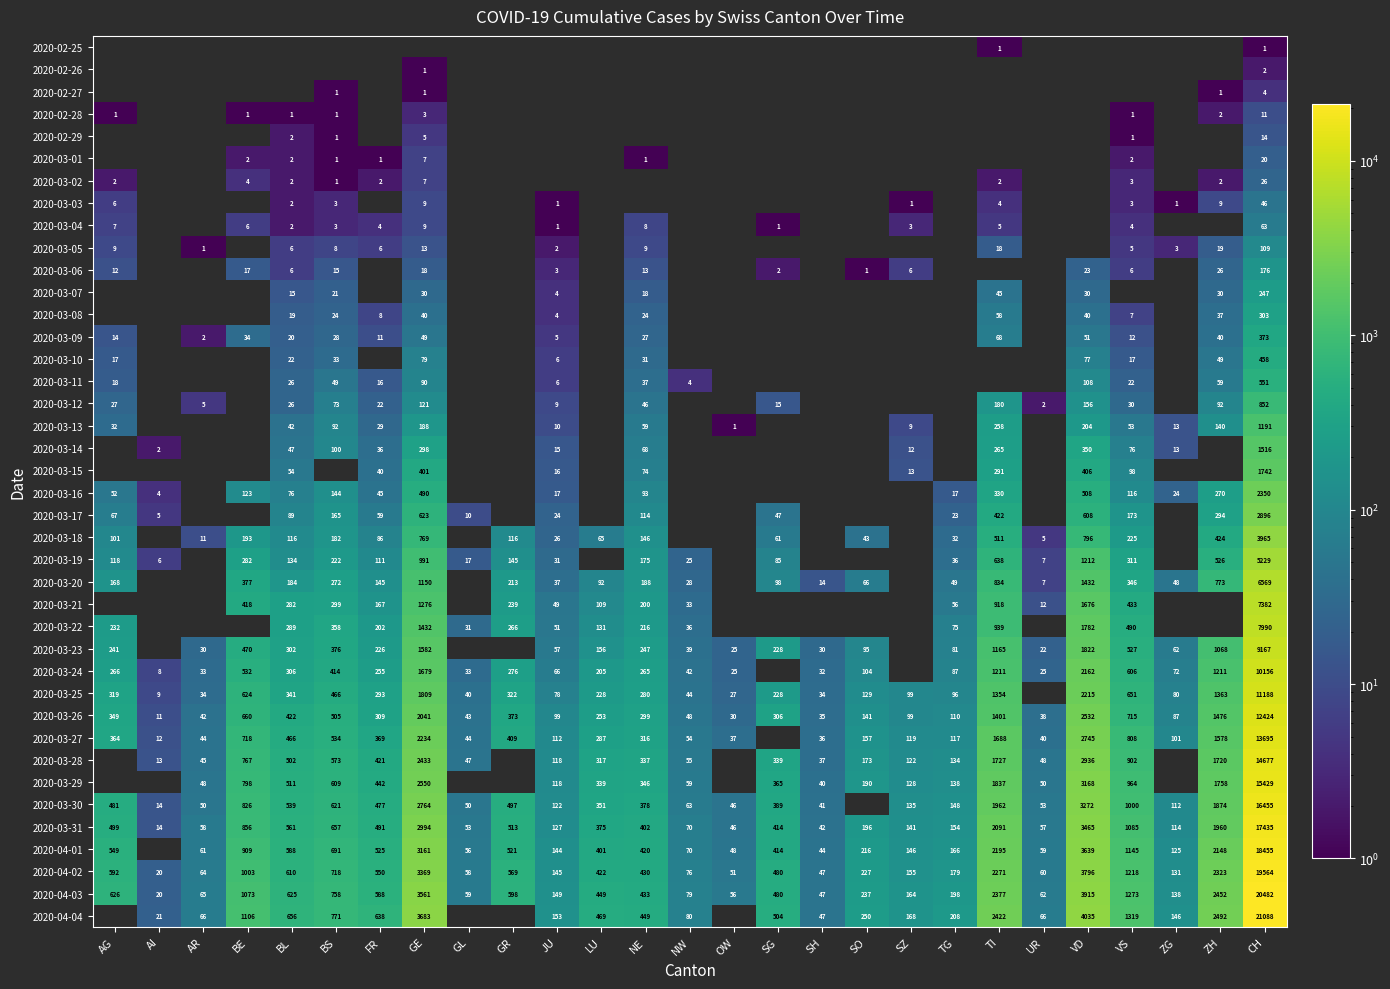

Is it true that 2020-03-17 equals 114 at NE?

True